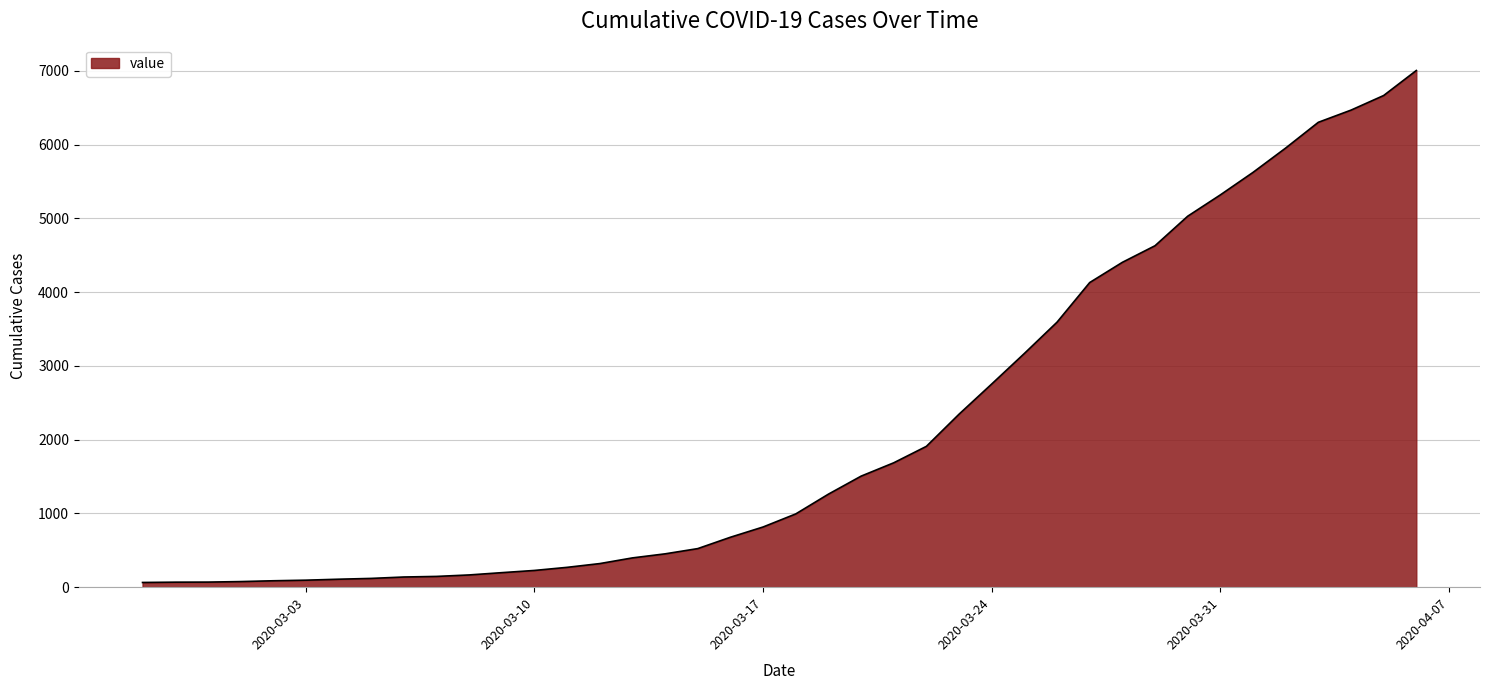

What is the smallest value displayed?

64